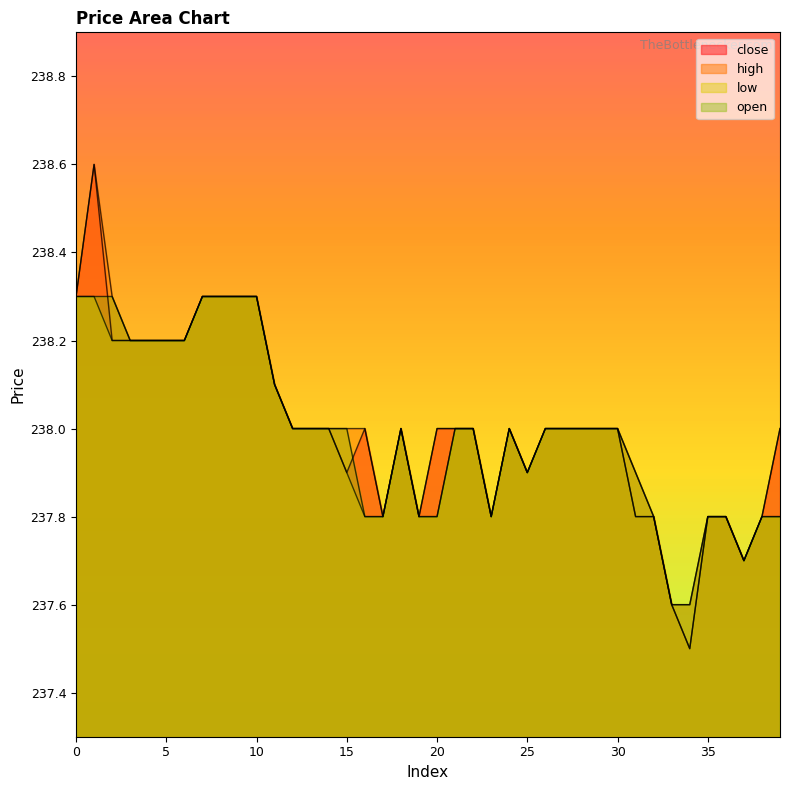

How many series are shown in this chart?

4